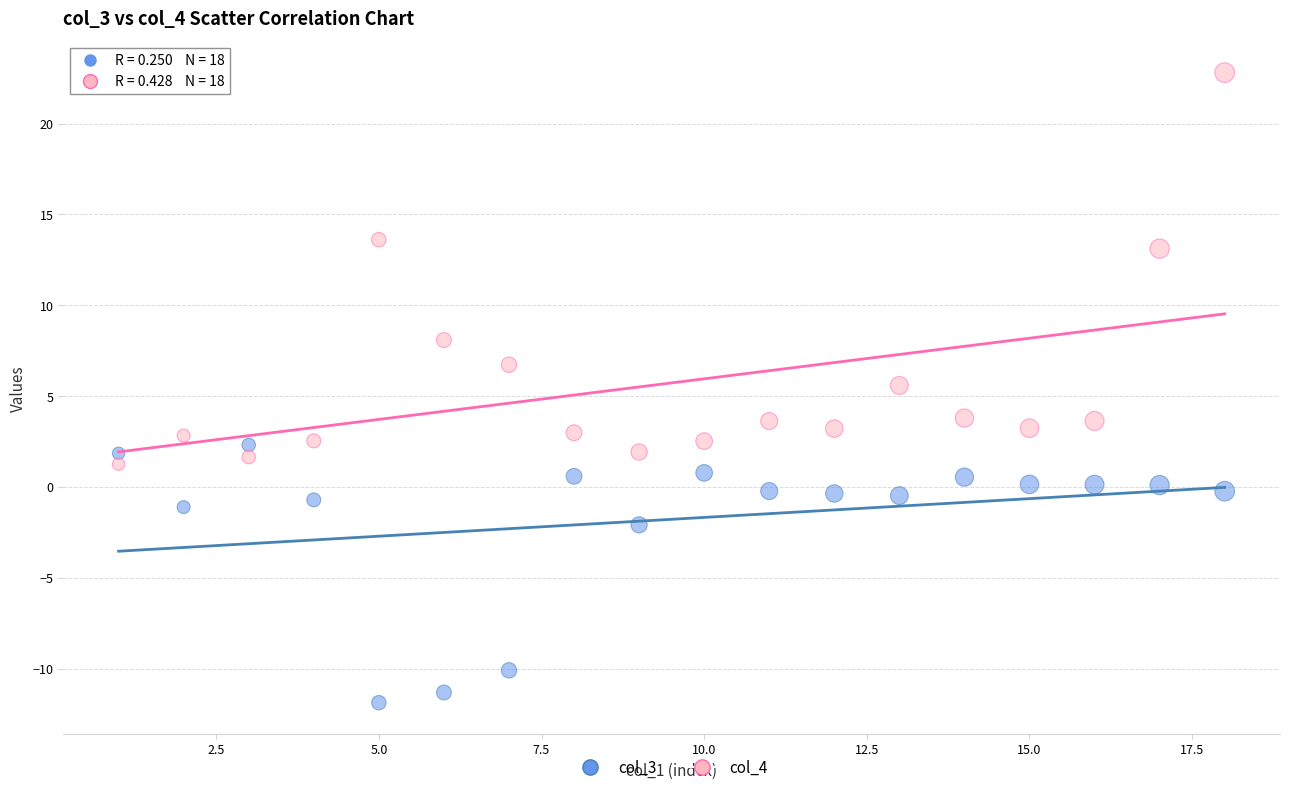

Which series contains the lowest Y value?

col_3